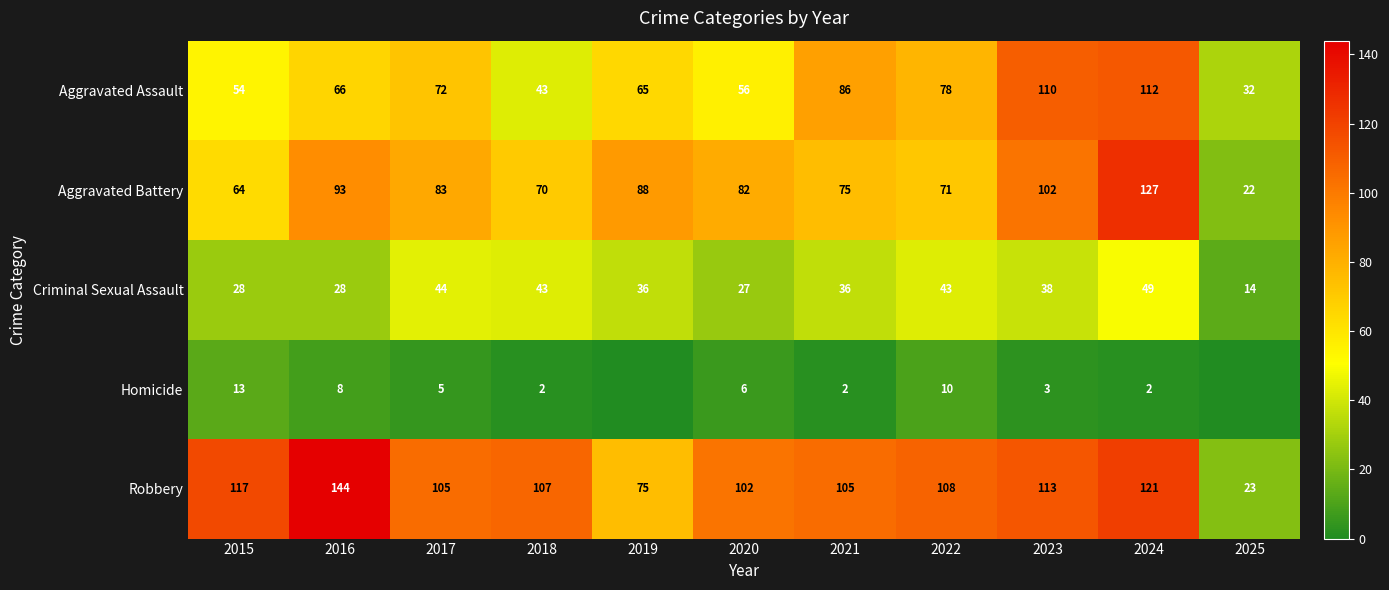

What is the average value of the Aggravated Assault series?

70